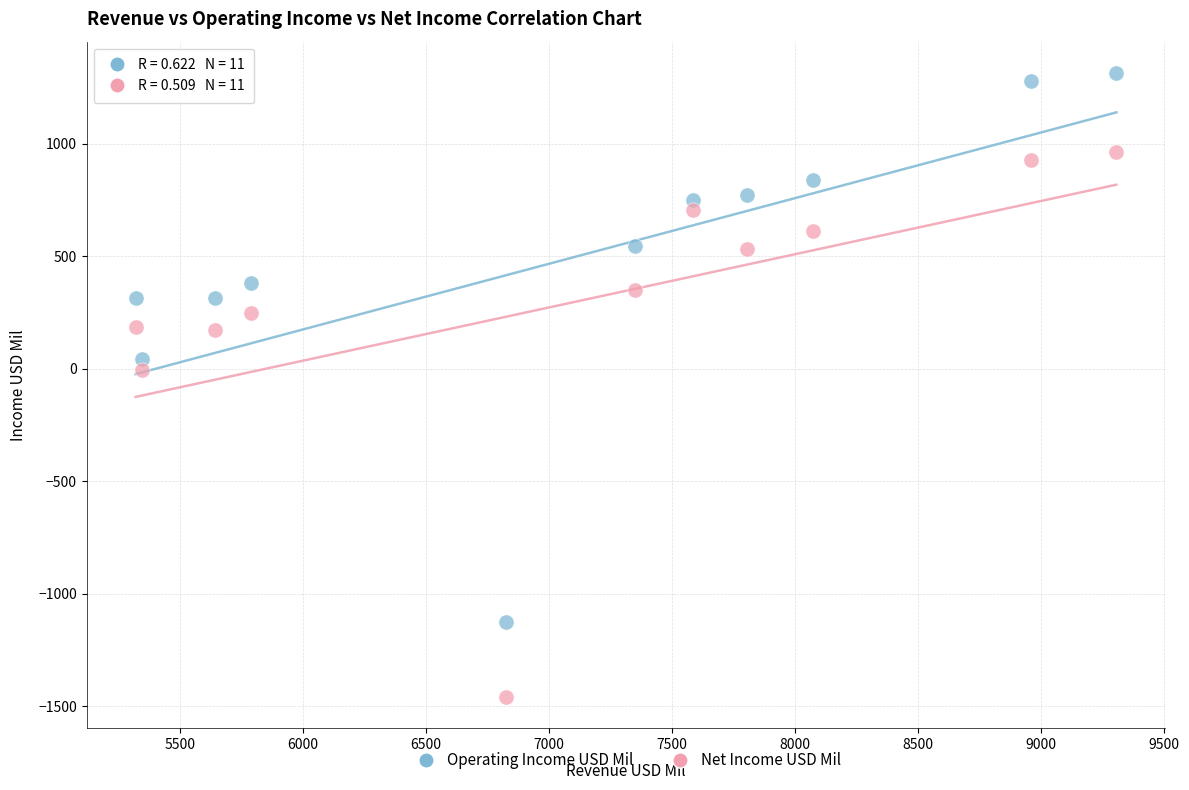

Which series has the widest spread of Y values?

Operating Income USD Mil